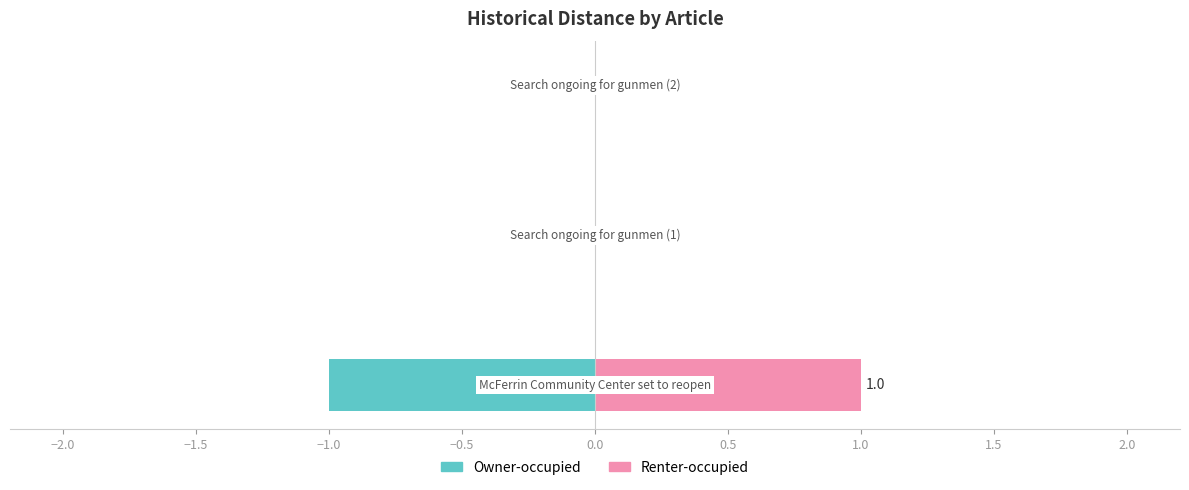

How many bars are there in total?

6